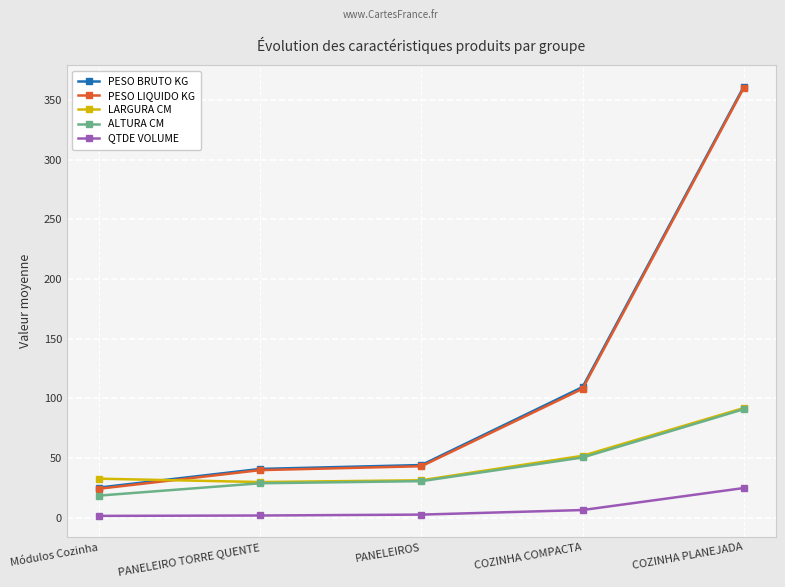

What is the sum of the QTDE VOLUME values at Módulos Cozinha and COZINHA COMPACTA?

8.2